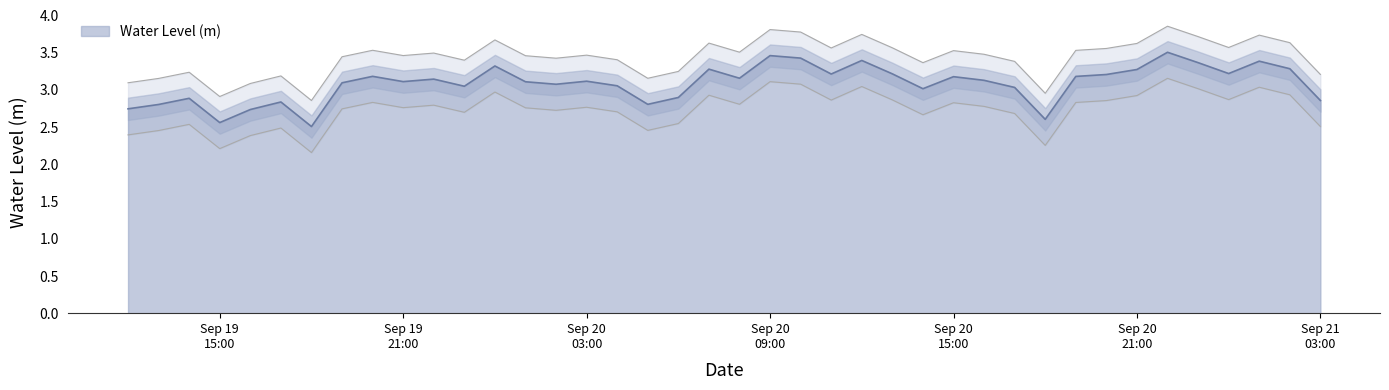

What is the sum of the values at 2024-09-20 01:00:00 and 2024-09-20 10:00:00?

7.2